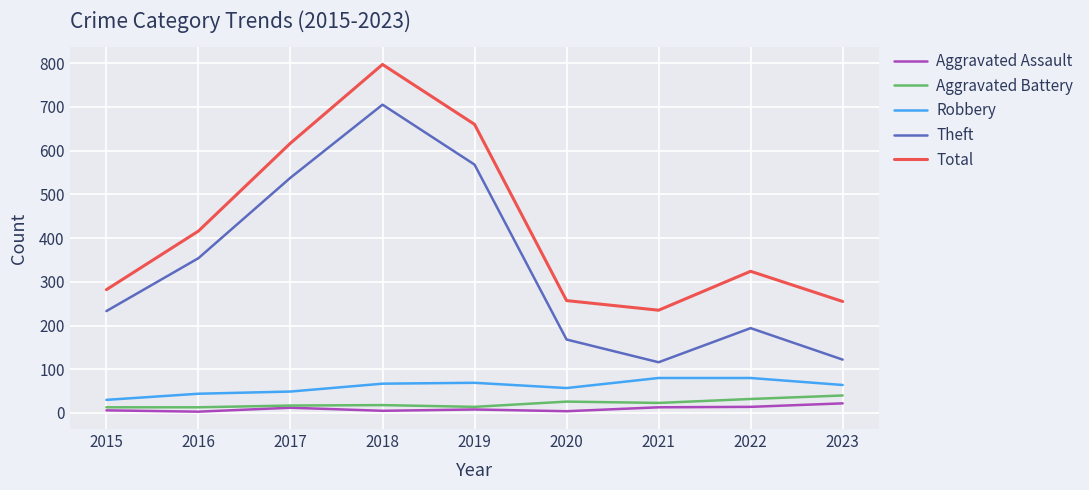

What is the maximum value for Aggravated Battery?

40